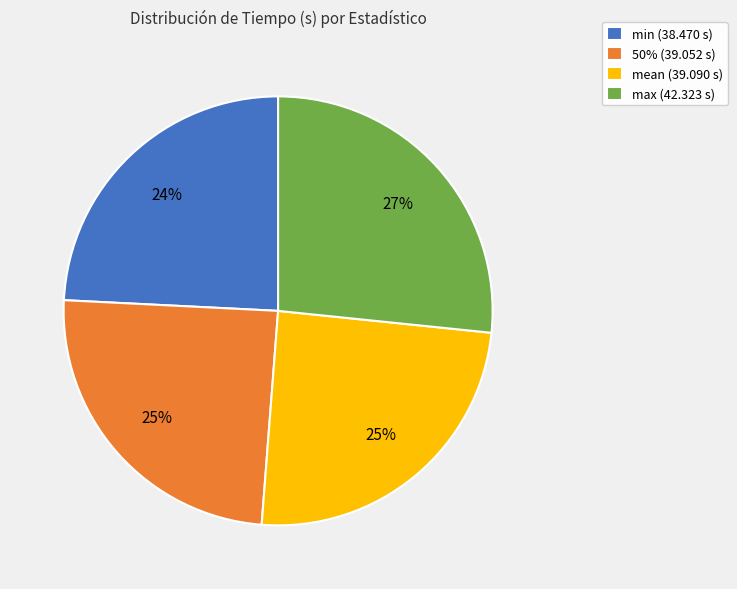

The mean slice represents 18% of the pie. True or false?

False